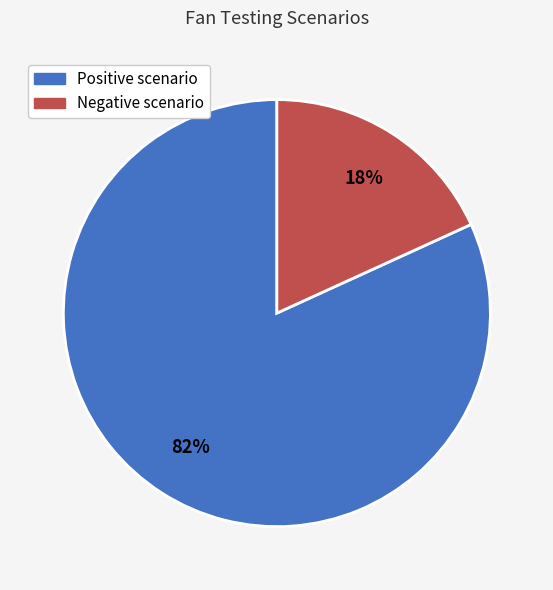

What is the smallest slice in the pie chart?

Negative scenario